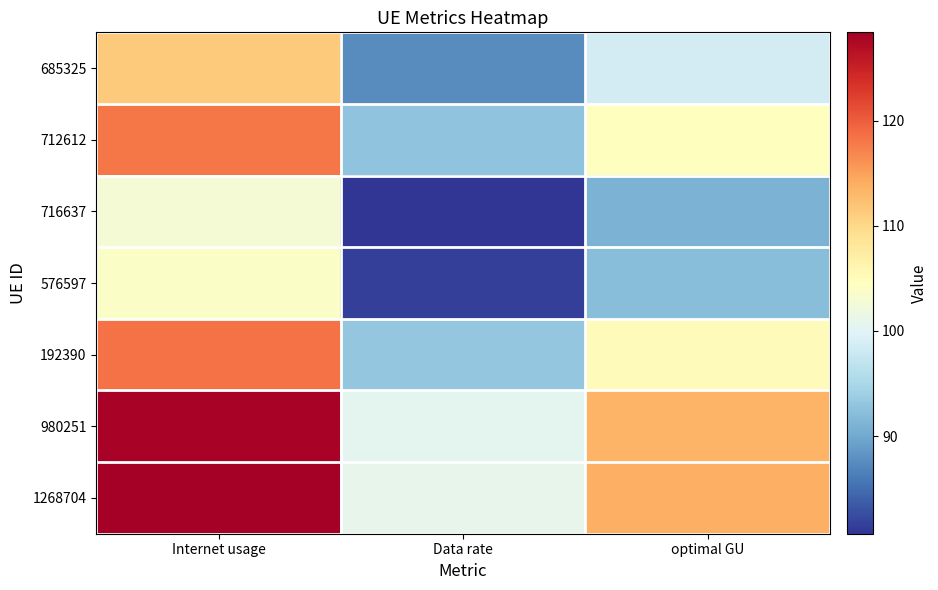

Reading left to right, list all the values displayed in this chart.

685325: Internet usage=111.3	Data rate=87.5	optimal GU=98.7
712612: Internet usage=118.1	Data rate=92.8	optimal GU=104.7
716637: Internet usage=102.7	Data rate=80.7	optimal GU=91.1
576597: Internet usage=103.9	Data rate=81.6	optimal GU=92.1
192390: Internet usage=118.4	Data rate=93.1	optimal GU=105.0
980251: Internet usage=128.0	Data rate=100.6	optimal GU=113.4
1268704: Internet usage=128.4	Data rate=100.9	optimal GU=113.8